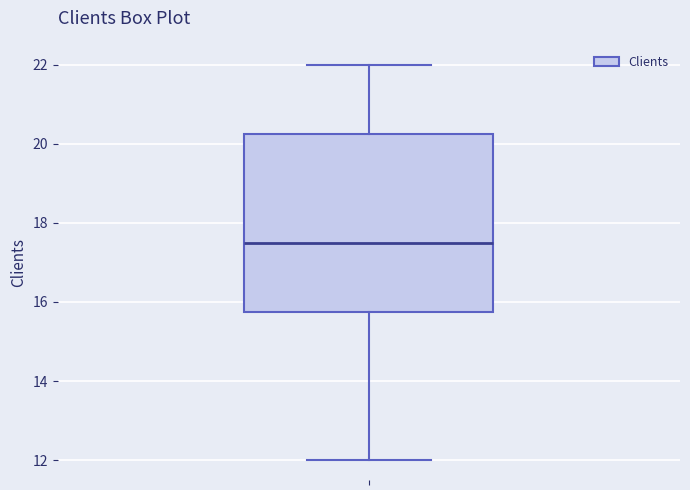

Read this box plot against the y-axis: the position of the median line, the range covered by the box, and the ends of both whiskers. The values are not printed on the chart, so give them approximately, as read against the axis.

median 17.6, box 15.8 to 20.2, whiskers 12.0 to 22.0